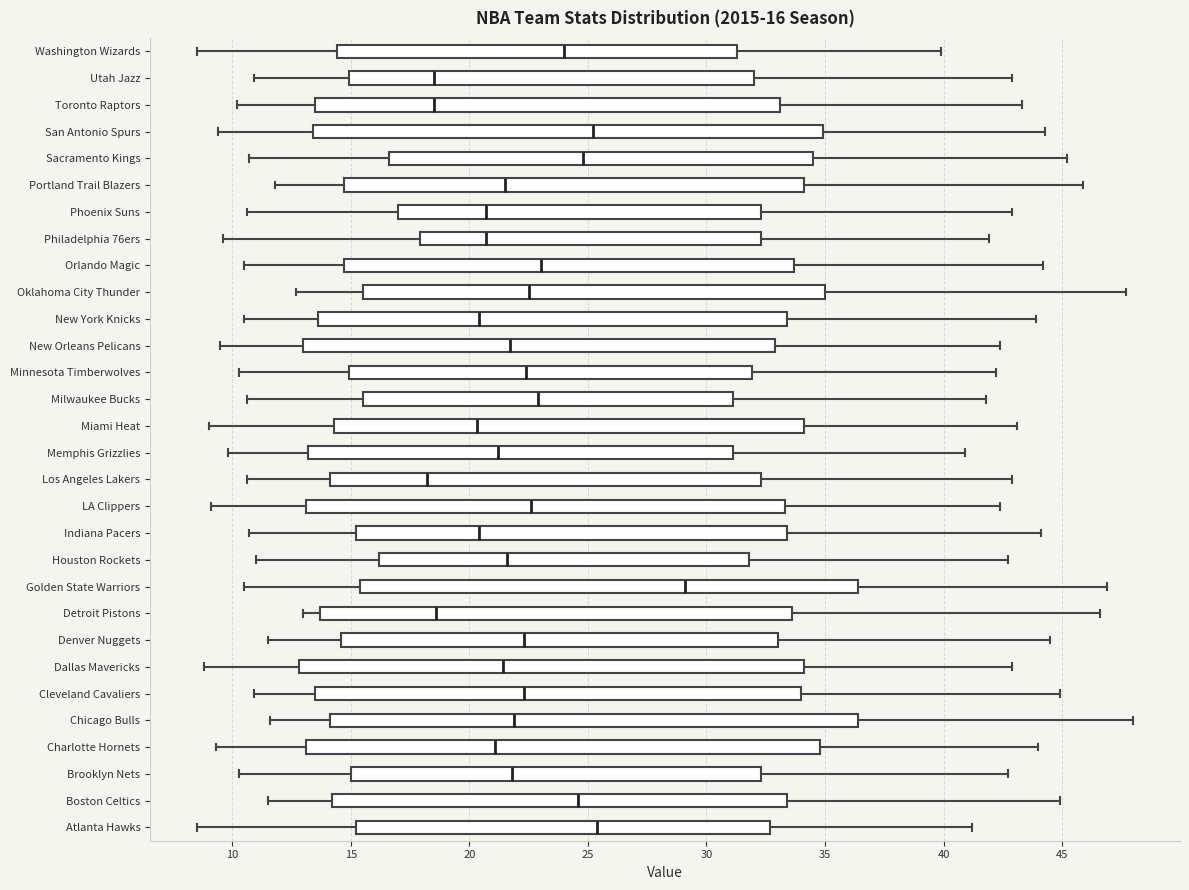

Comparing the boxes themselves (not the whiskers), which one is the widest?

Chicago Bulls